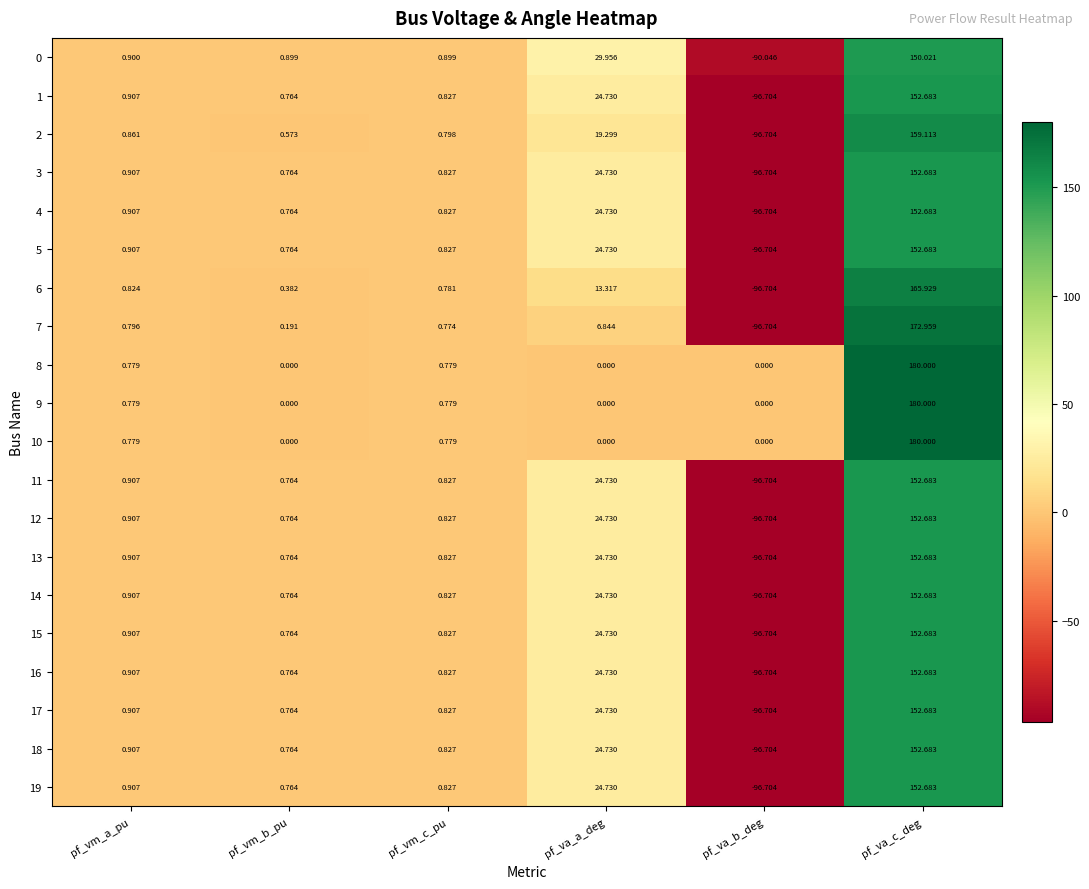

Is the value of 13 at pf_va_b_deg greater than the value of 15 at pf_va_a_deg?

No